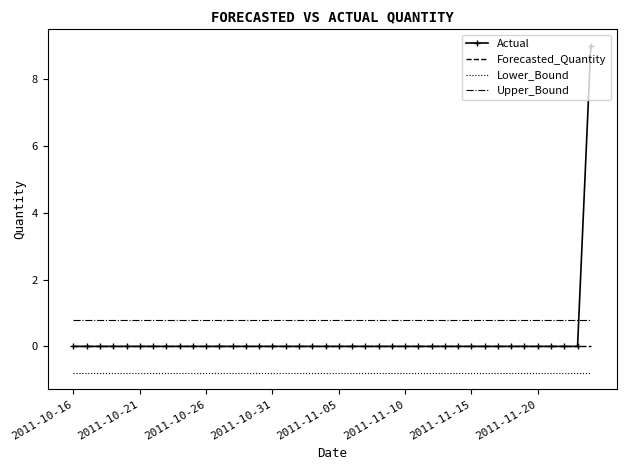

What is the average value of the Upper_Bound series?

0.8